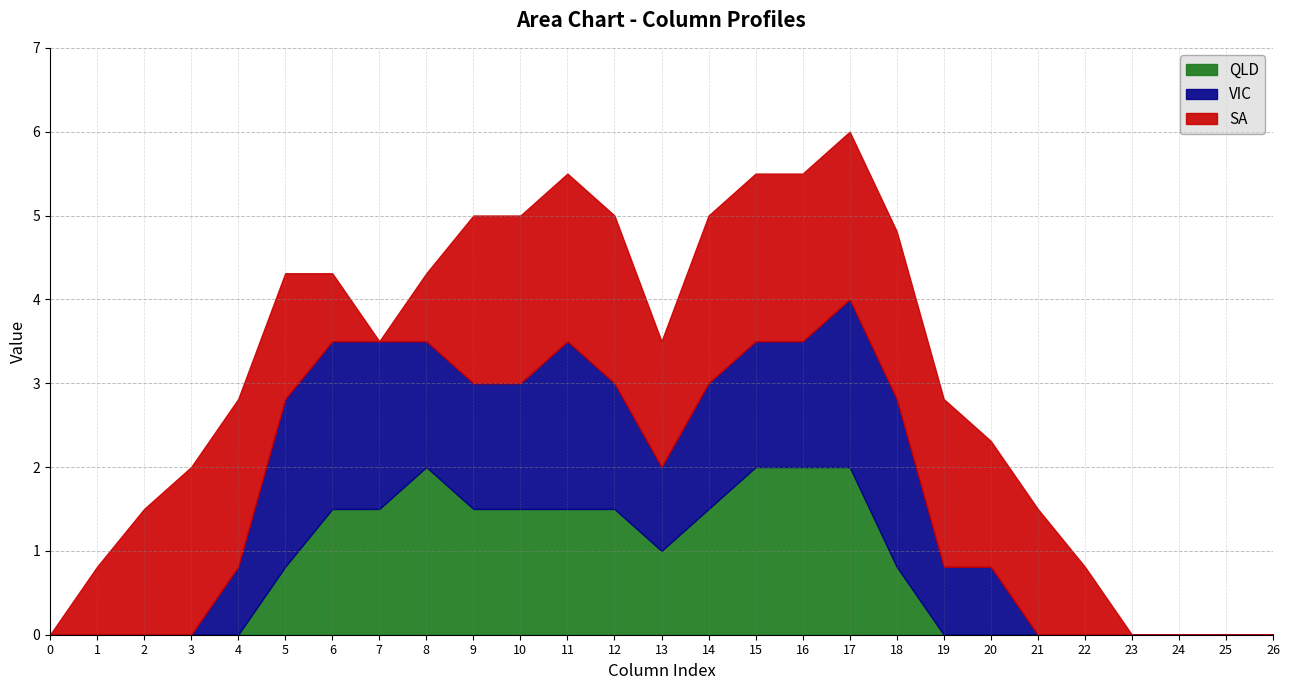

At which label does VIC first exceed 1?

5